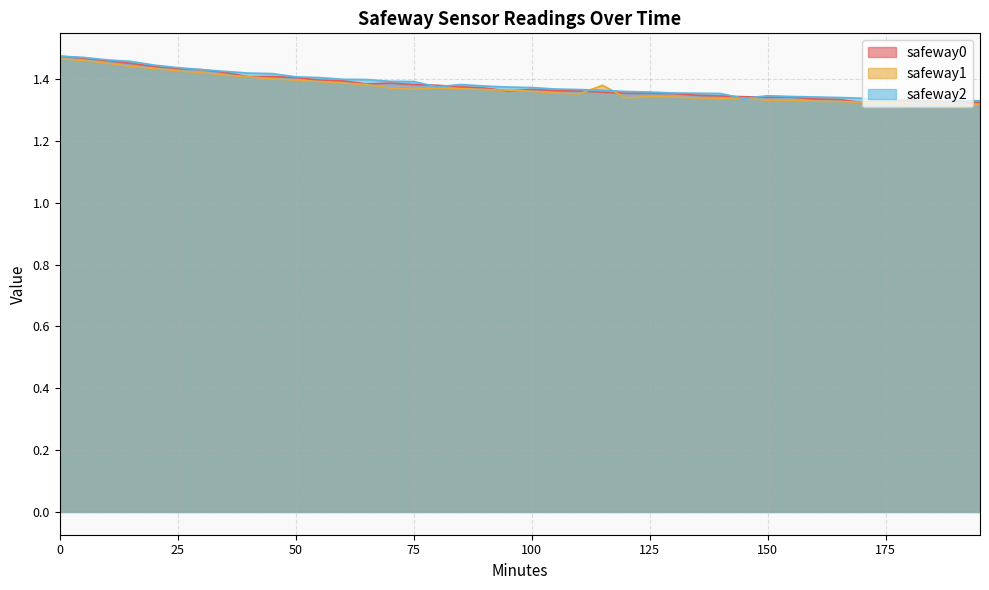

What is the total value across all series at 15?

4.4